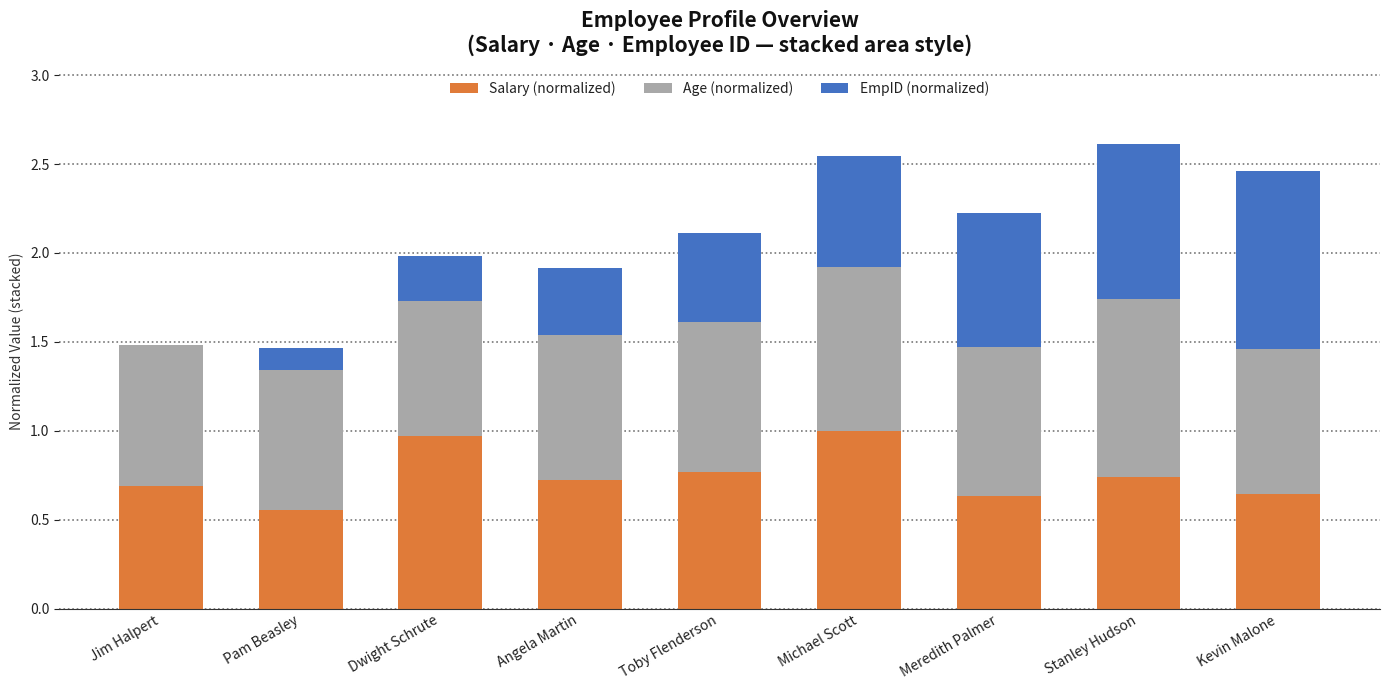

Are the bars horizontal?

No